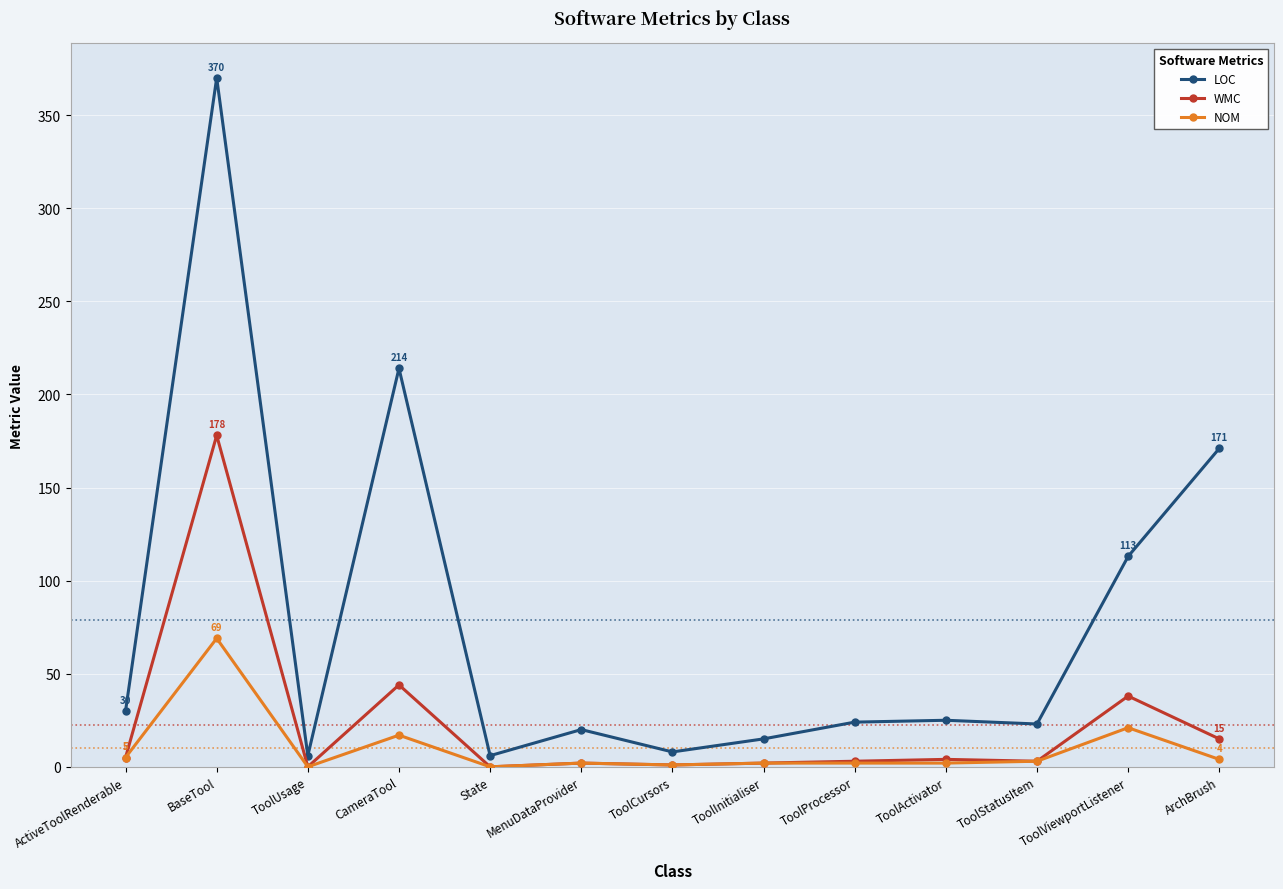

At which category does LOC reach its first local peak?

BaseTool